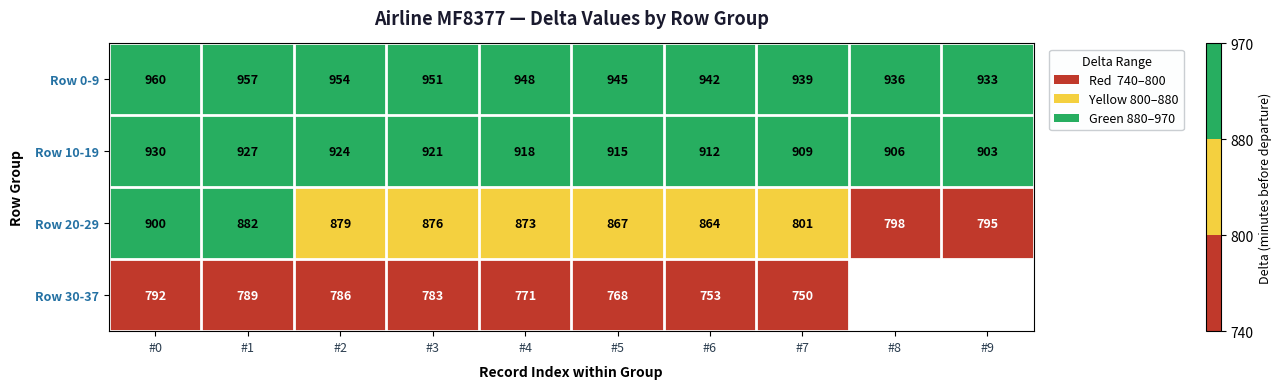

Is it true that Row 10-19 equals 924 at #2?

True